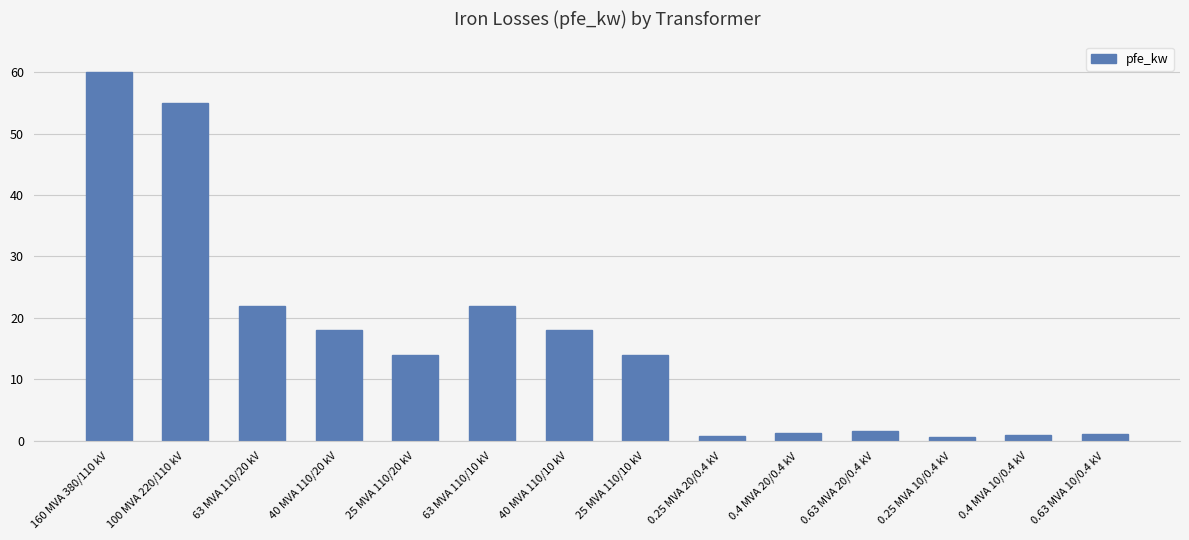

What is the greatest value displayed?

60.0